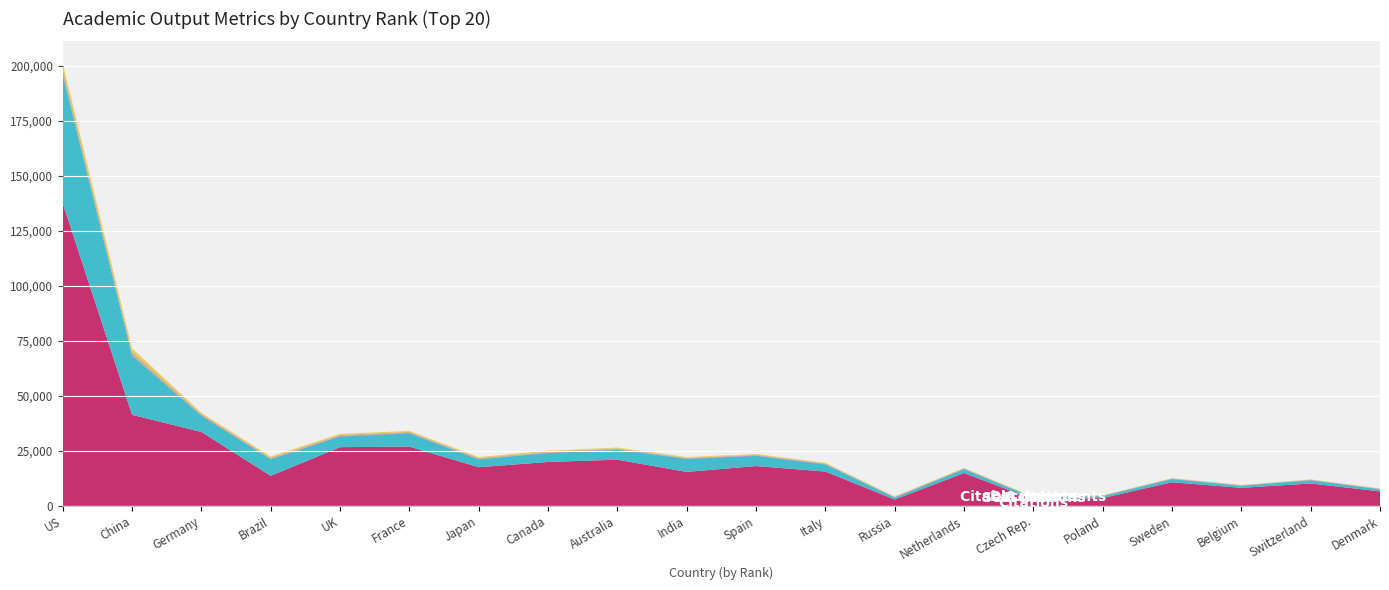

Reading left to right, what are all the values shown in this chart?

Citations: 137540	41383	33602	13643	26687	26941	17571	19967	20992	15449	18099	15605	2898	14943	2994	3551	10750	8203	10182	6597
Self-citations: 58443	26895	7342	7554	4796	6008	3559	4034	4502	5873	4605	3205	878	1694	747	882	1411	882	1404	919
H index: 451	238	264	160	272	241	167	220	238	174	193	202	106	209	95	93	158	154	166	151
Documents: 2334	1543	534	533	485	443	440	433	393	349	341	284	226	206	171	161	153	143	142	130
Citable documents: 2295	1540	528	532	479	441	440	430	388	348	339	281	225	201	171	160	153	142	141	126